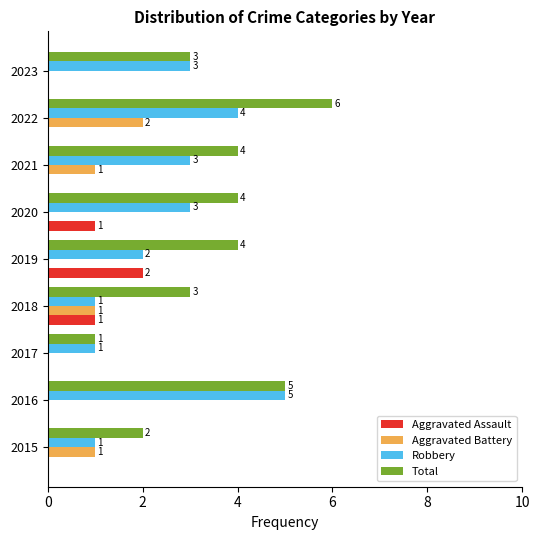

What is the highest value of the Robbery series?

5